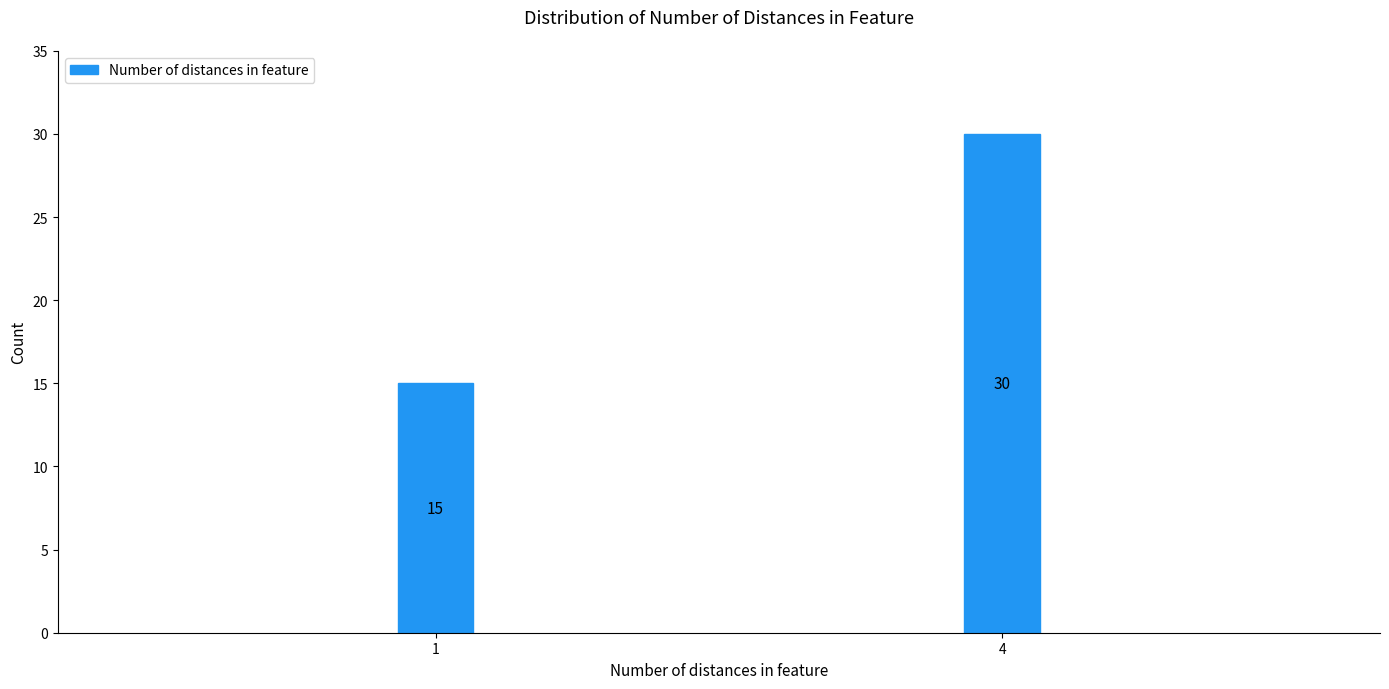

Reading left to right, extract all data points from this chart.

15	30